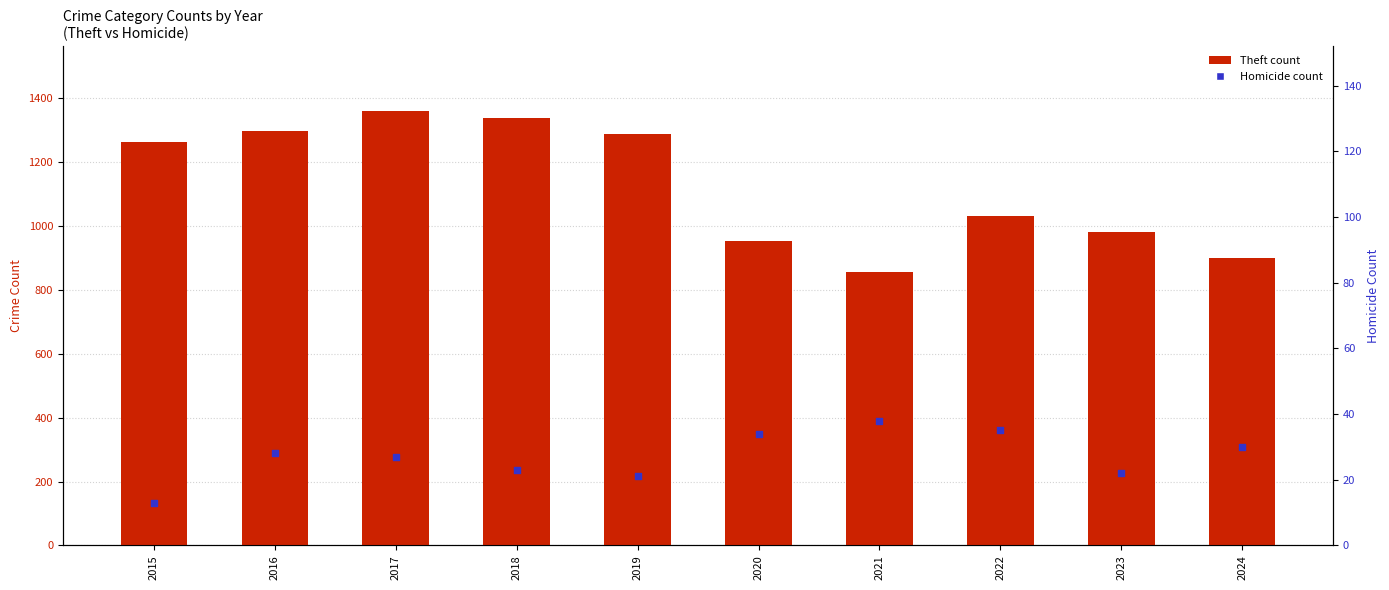

What are all the series names shown in the legend?

Theft count, Homicide count